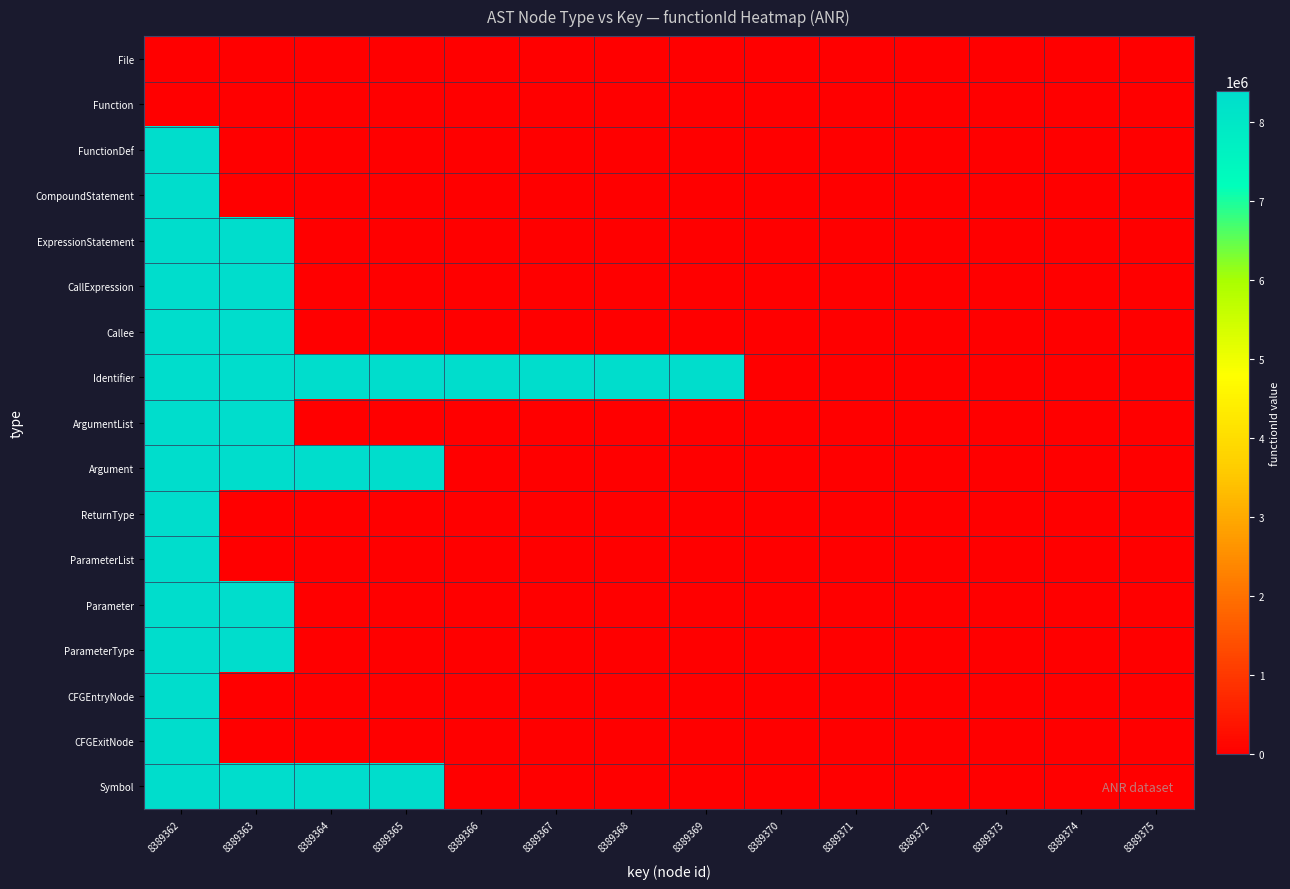

Which category has the highest value across all series?

8389362